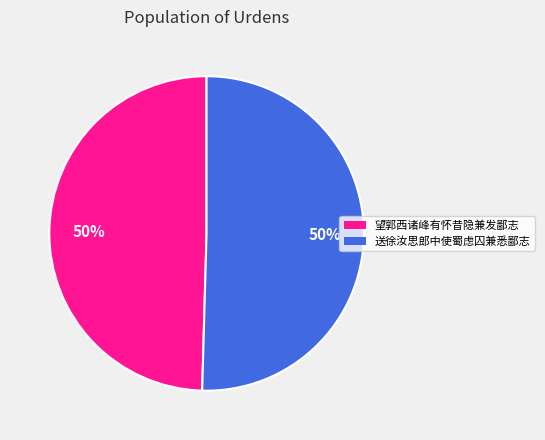

What percentage is the 送徐汝思郎中使蜀虑囚兼悉鄙志 slice, to the nearest percent?

50%